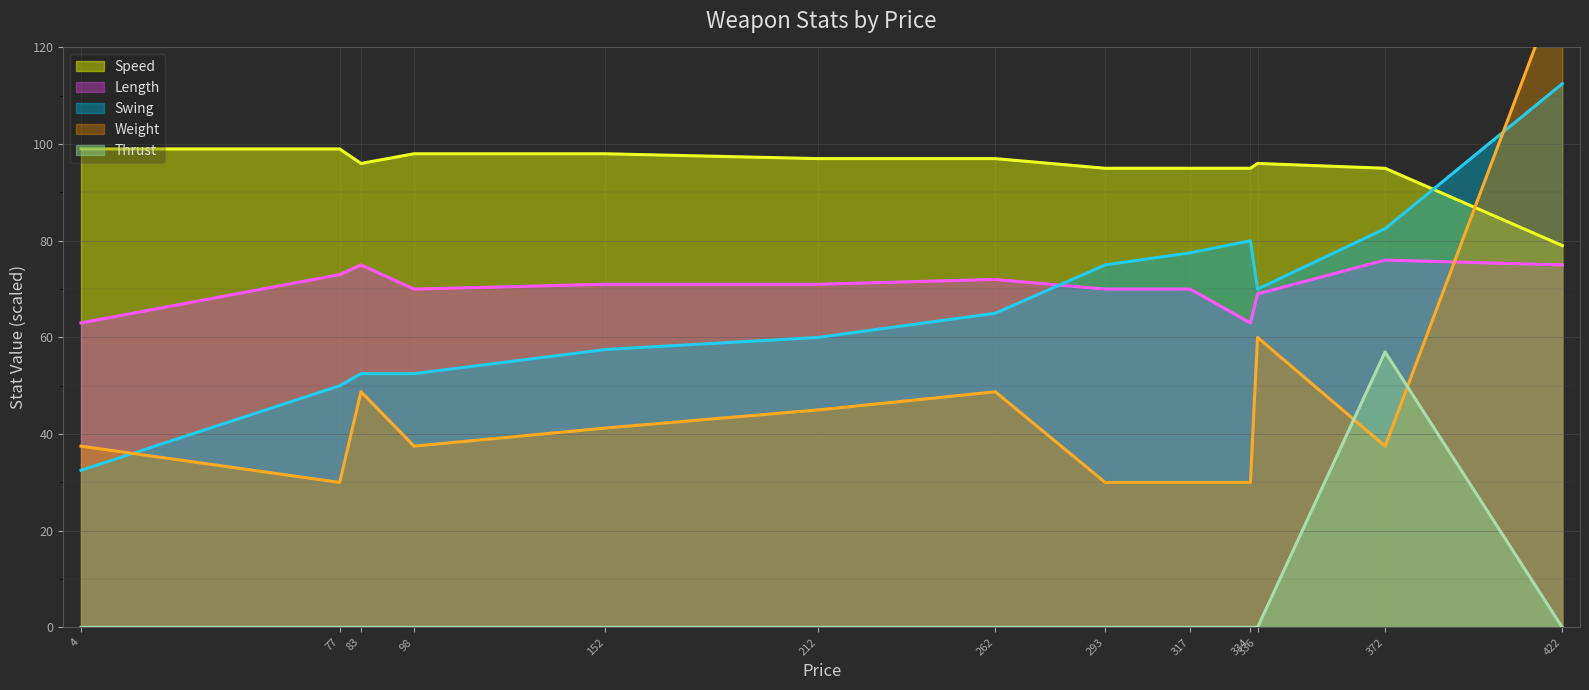

At which label is Weight (line) closest to 82?

336